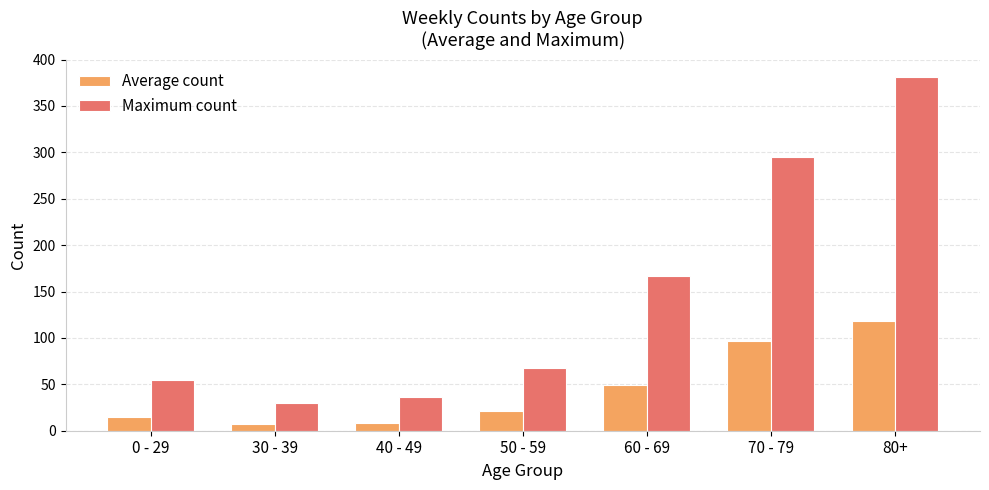

What position from the left is 50 - 59?

4